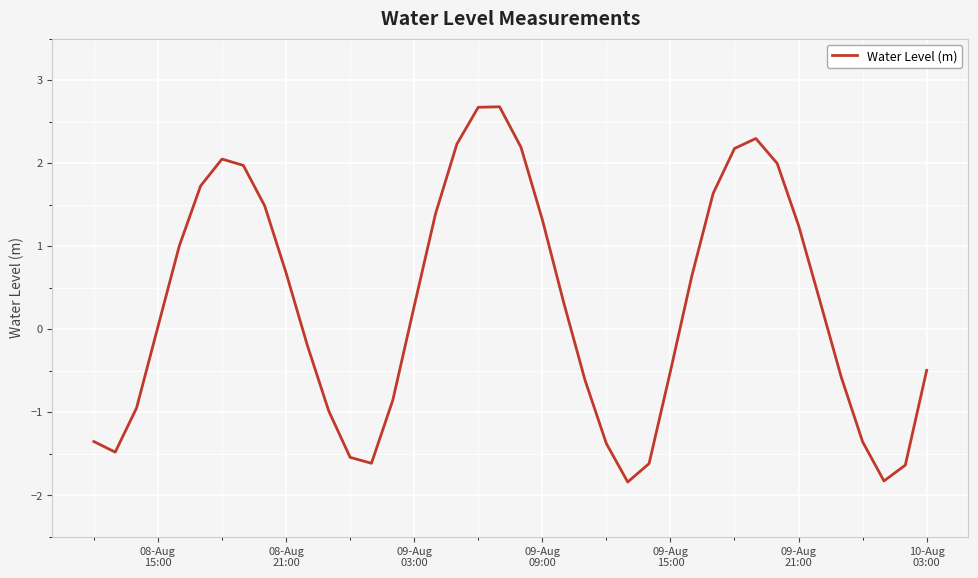

What is the difference between the maximum and minimum values?

4.5